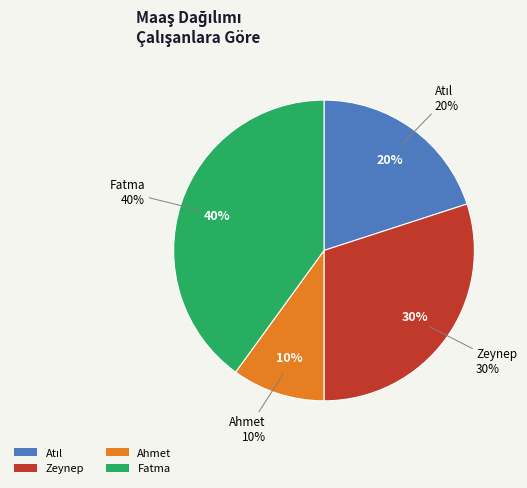

Rank the categories by value from highest to lowest.

Fatma, Zeynep, Atıl, Ahmet